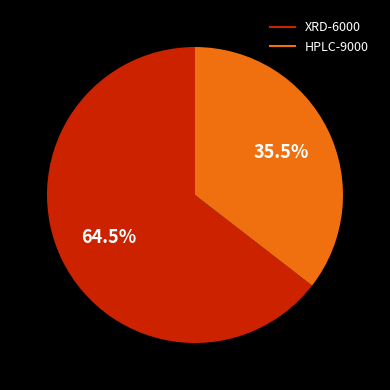

What is the smallest slice in the pie chart?

HPLC-9000